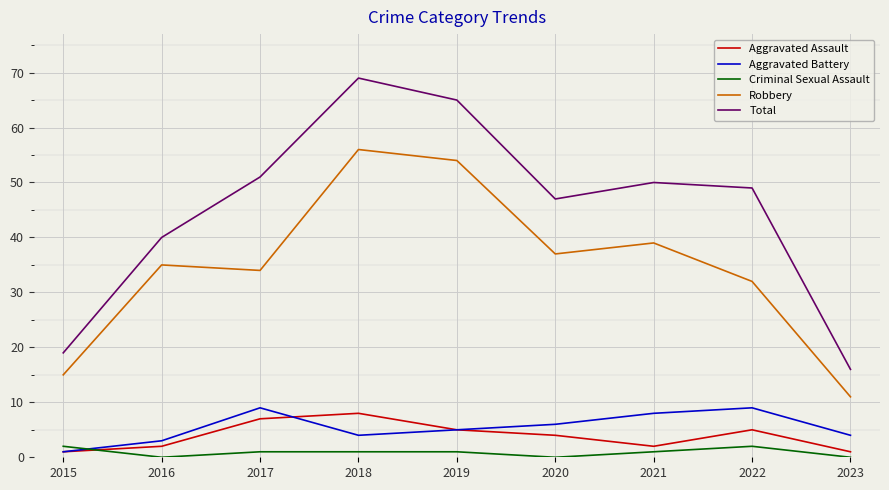

Reading left to right, extract all data points from this chart.

Aggravated Assault: 2015=1	2016=2	2017=7	2018=8	2019=5	2020=4	2021=2	2022=5	2023=1
Aggravated Battery: 2015=1	2016=3	2017=9	2018=4	2019=5	2020=6	2021=8	2022=9	2023=4
Criminal Sexual Assault: 2015=2	2016=0	2017=1	2018=1	2019=1	2020=0	2021=1	2022=2	2023=0
Robbery: 2015=15	2016=35	2017=34	2018=56	2019=54	2020=37	2021=39	2022=32	2023=11
Total: 2015=19	2016=40	2017=51	2018=69	2019=65	2020=47	2021=50	2022=49	2023=16